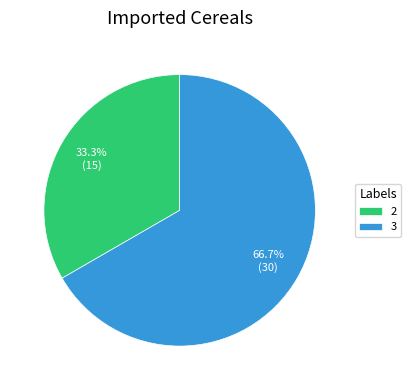

What is the majority slice?

3